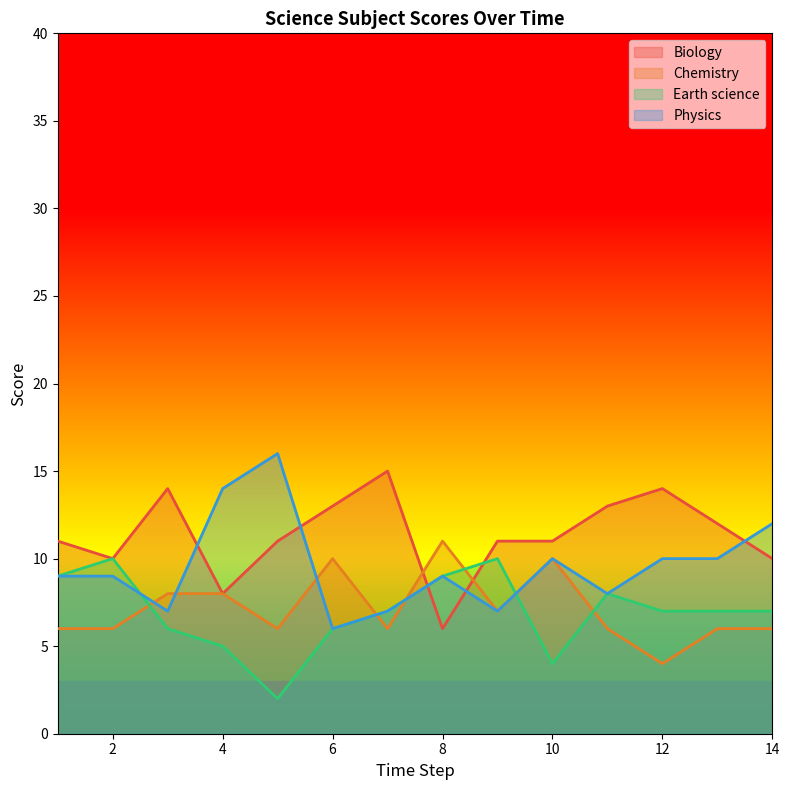

At 3, list the series in order from smallest to largest.

Earth science, Physics, Chemistry, Biology